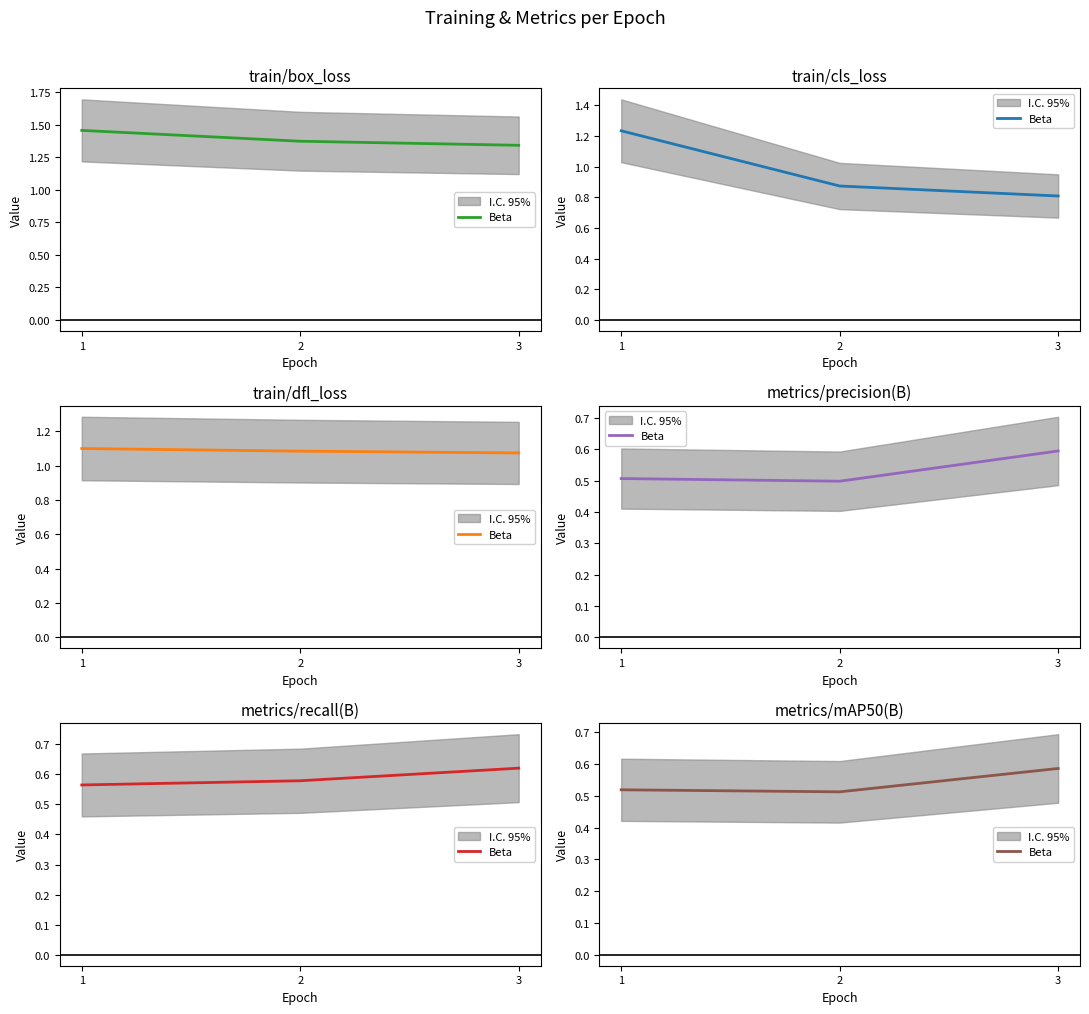

Count the number of categories in the chart.

3